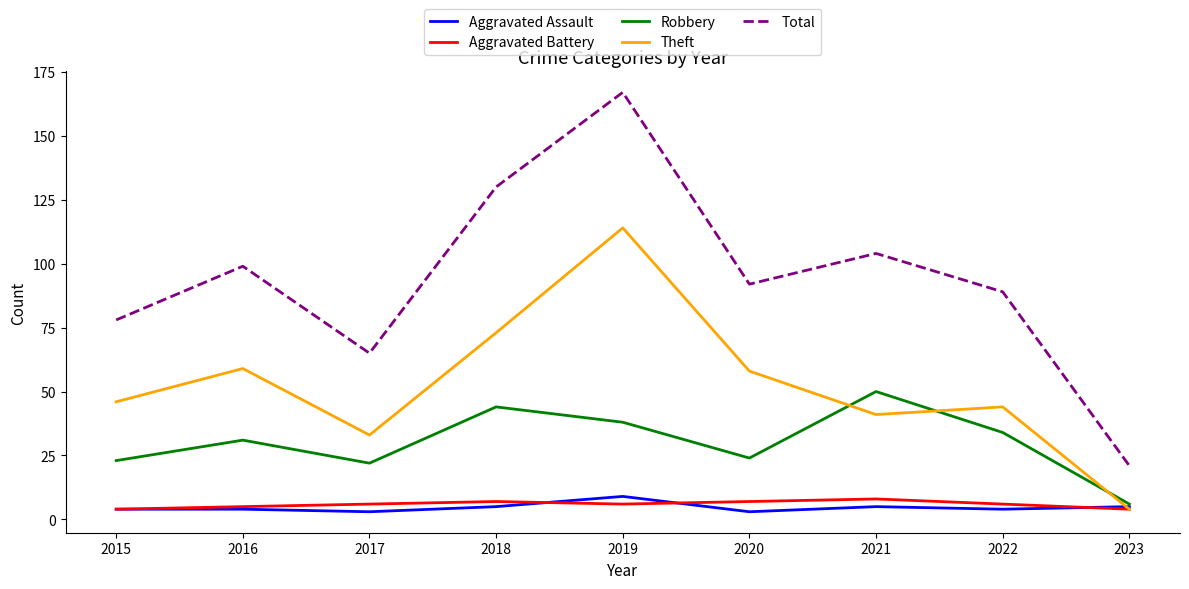

At which label does Total first exceed 92?

2016